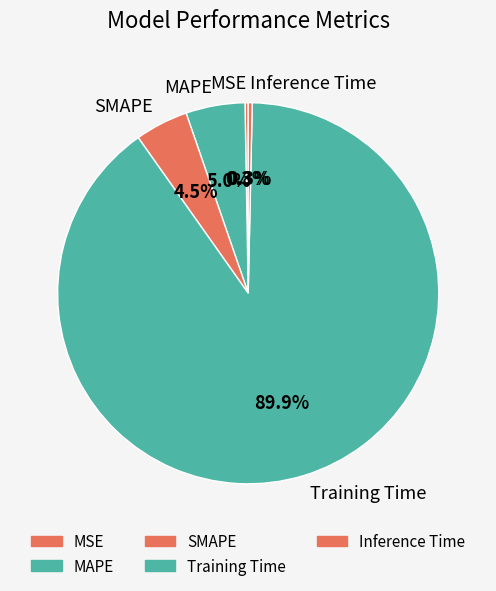

The MAPE slice represents 5% of the pie. True or false?

True